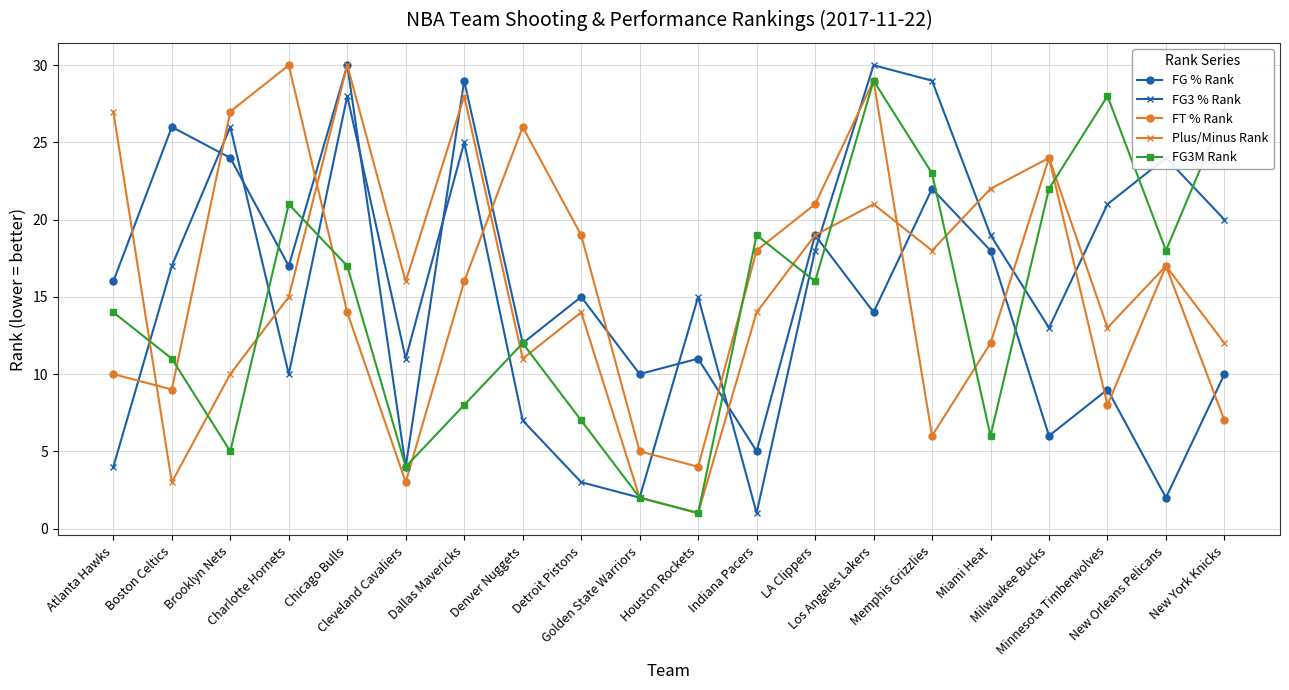

Which category has the highest value in the FG % Rank series?

Chicago Bulls